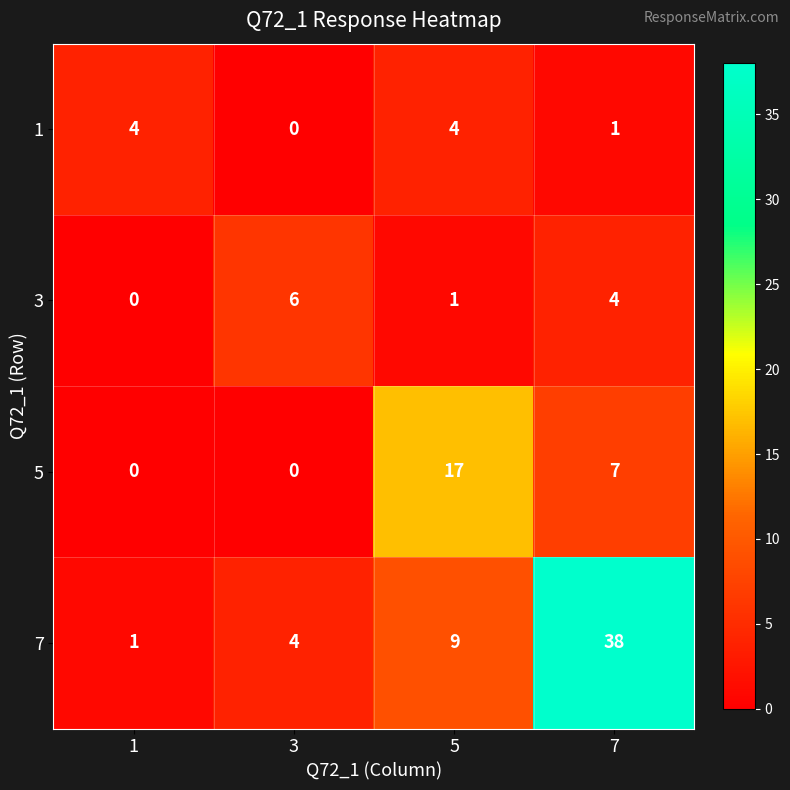

Where does the 3 series first go above 4?

3